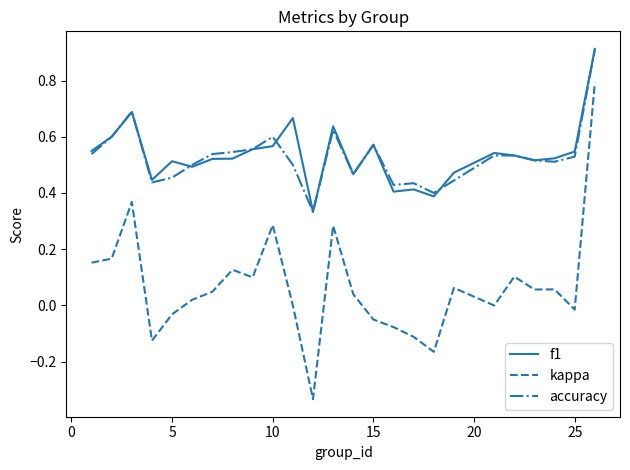

True or false: kappa and f1 cross at least once.

False